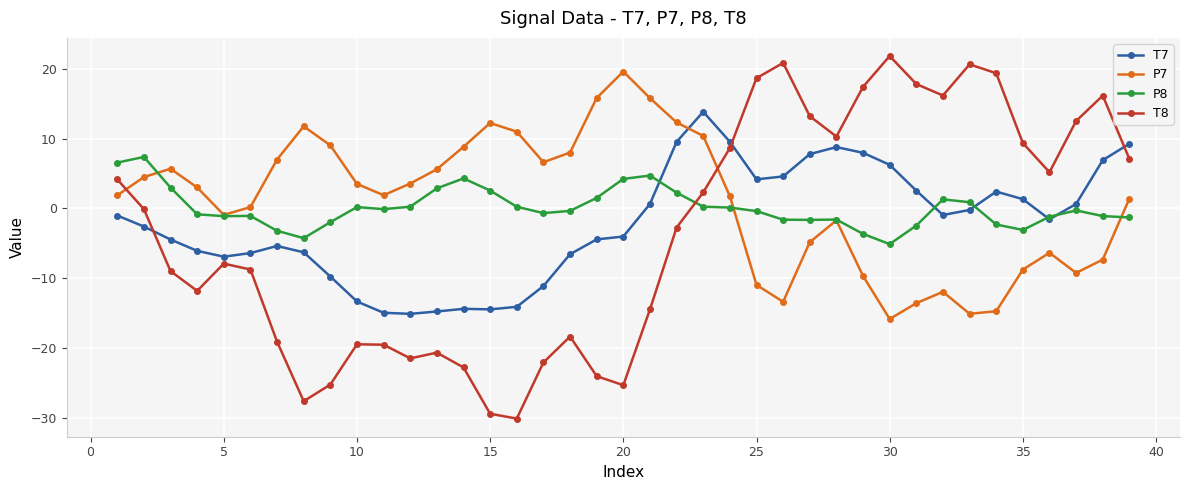

True or false: P7 has more than 0 interior local peaks.

True